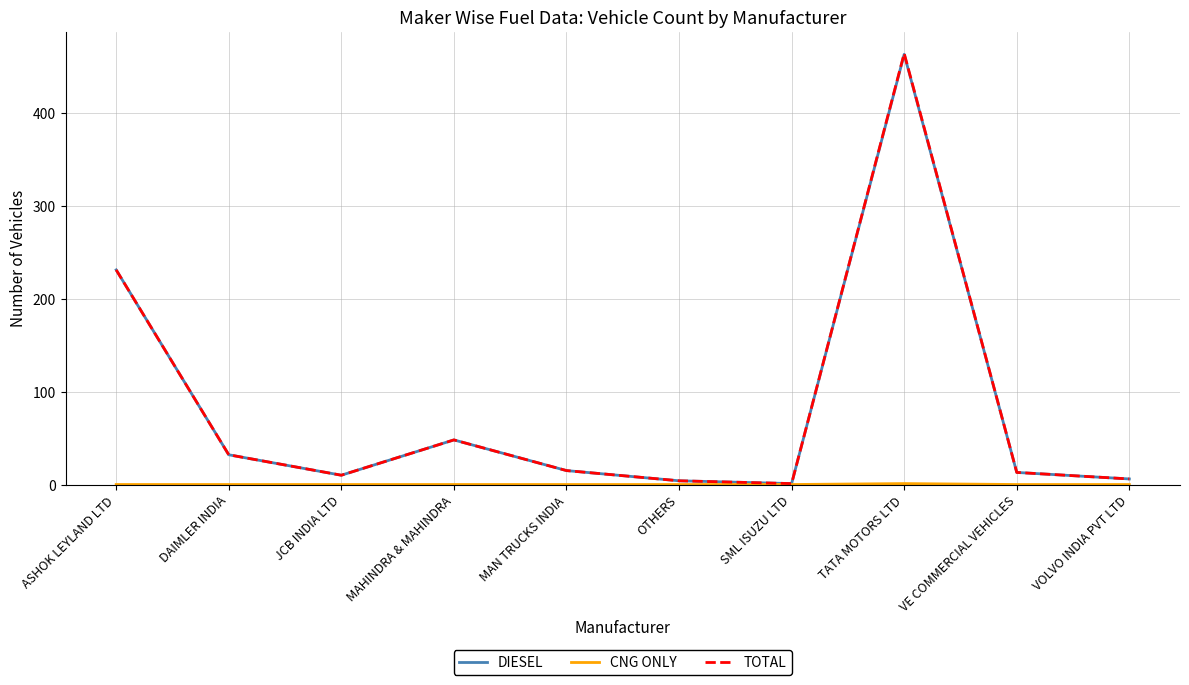

How many lines are shown in the chart?

3